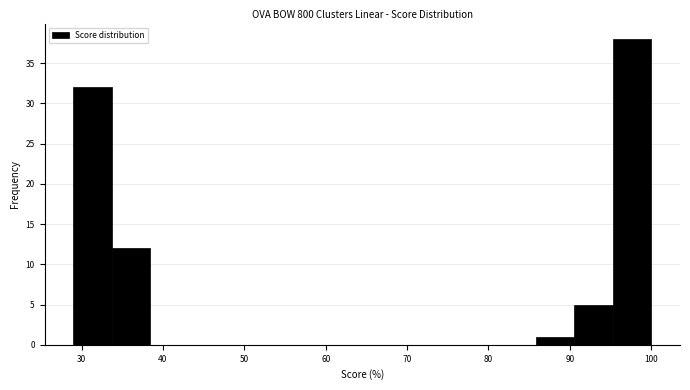

Reading left to right, list every bar in this chart as the range it spans on the x-axis followed by its height. Neither the bar edges nor the heights are printed on the chart, so give them approximately, as read against the axes.

29 to 34: 32
34 to 38: 12
38 to 43: 0
43 to 48: 0
48 to 53: 0
53 to 57: 0
57 to 62: 0
62 to 67: 0
67 to 72: 0
72 to 76: 0
76 to 81: 0
81 to 86: 0
86 to 91: 1
91 to 95: 5
95 to 100: 38